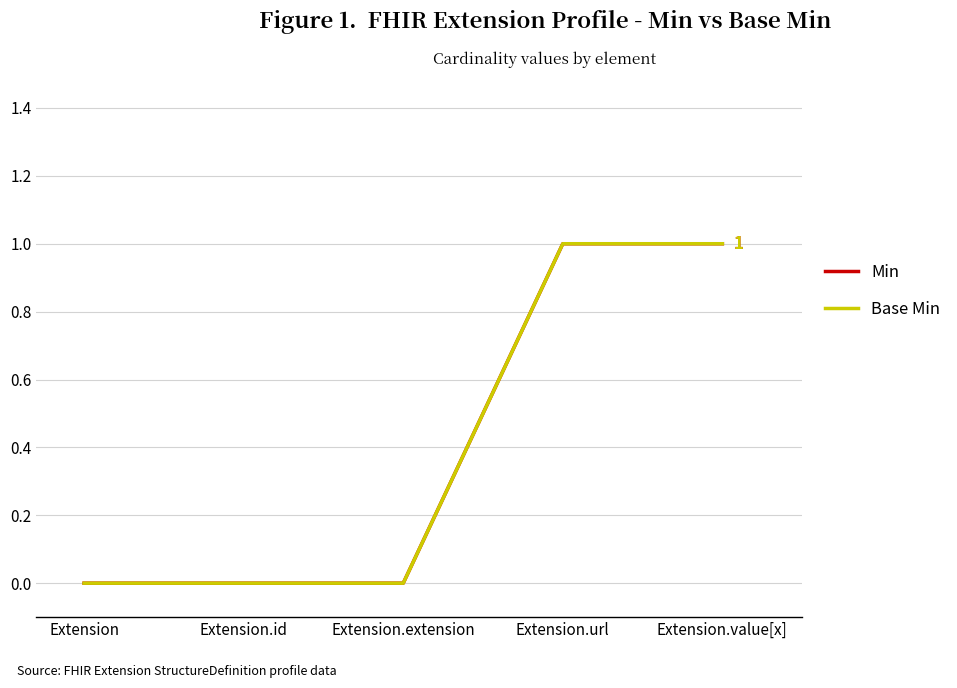

Where is Min nearest to the value 0?

Extension